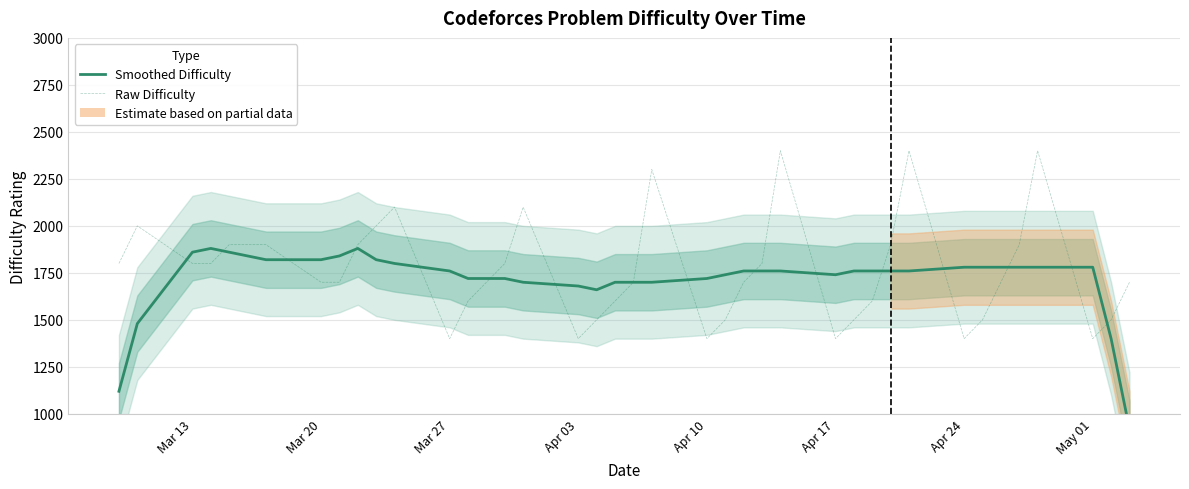

At which label does Raw Difficulty first exceed 1700?

Mar 13